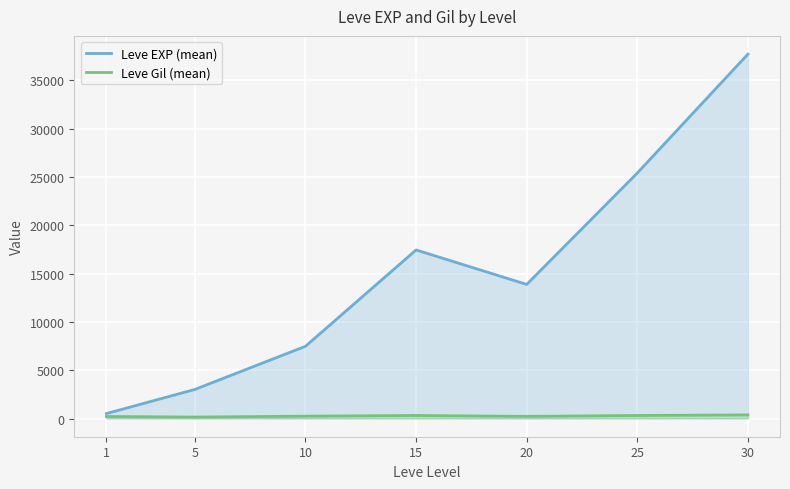

In Leve Gil (mean), how many points are higher than both neighbors (excluding endpoints)?

1